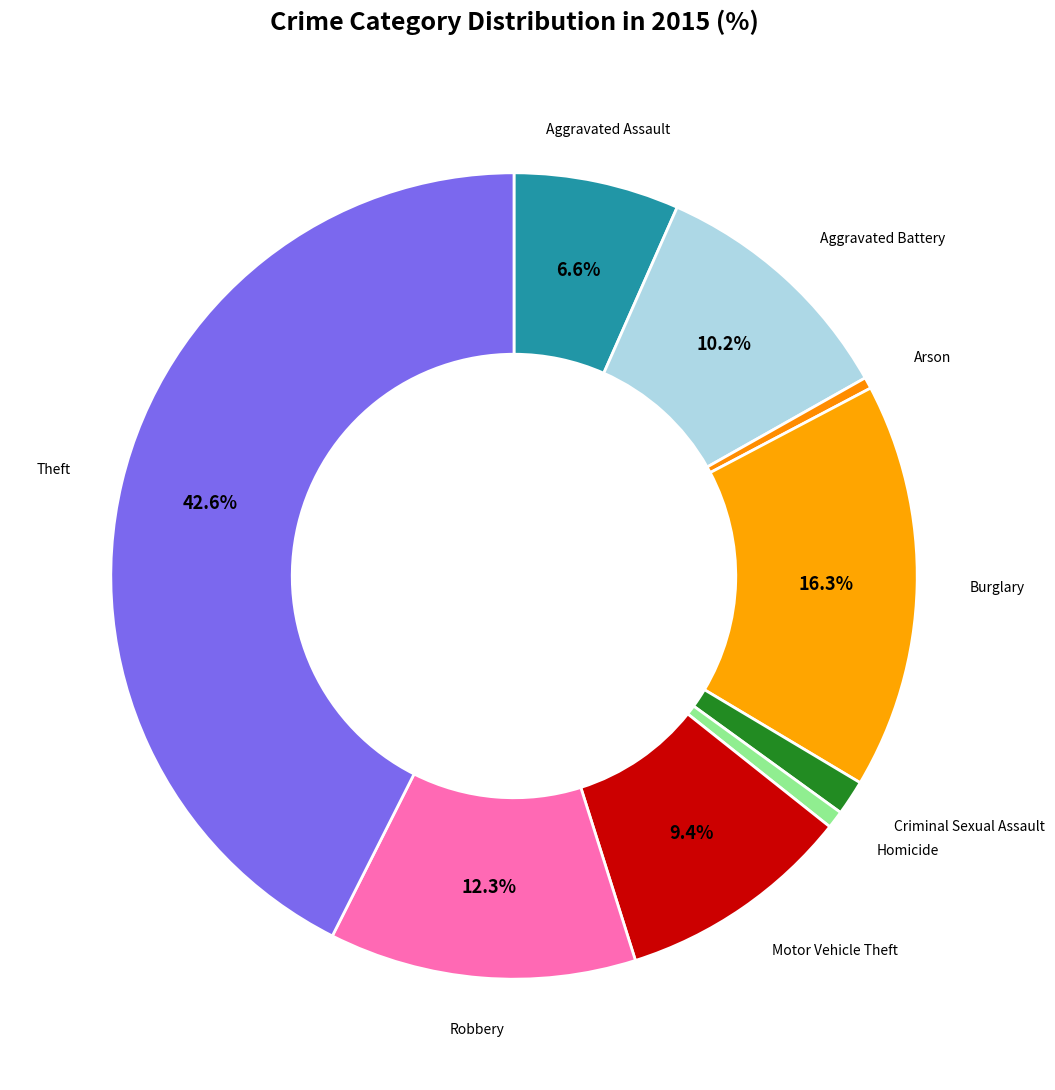

Count the number of slices in the pie.

9